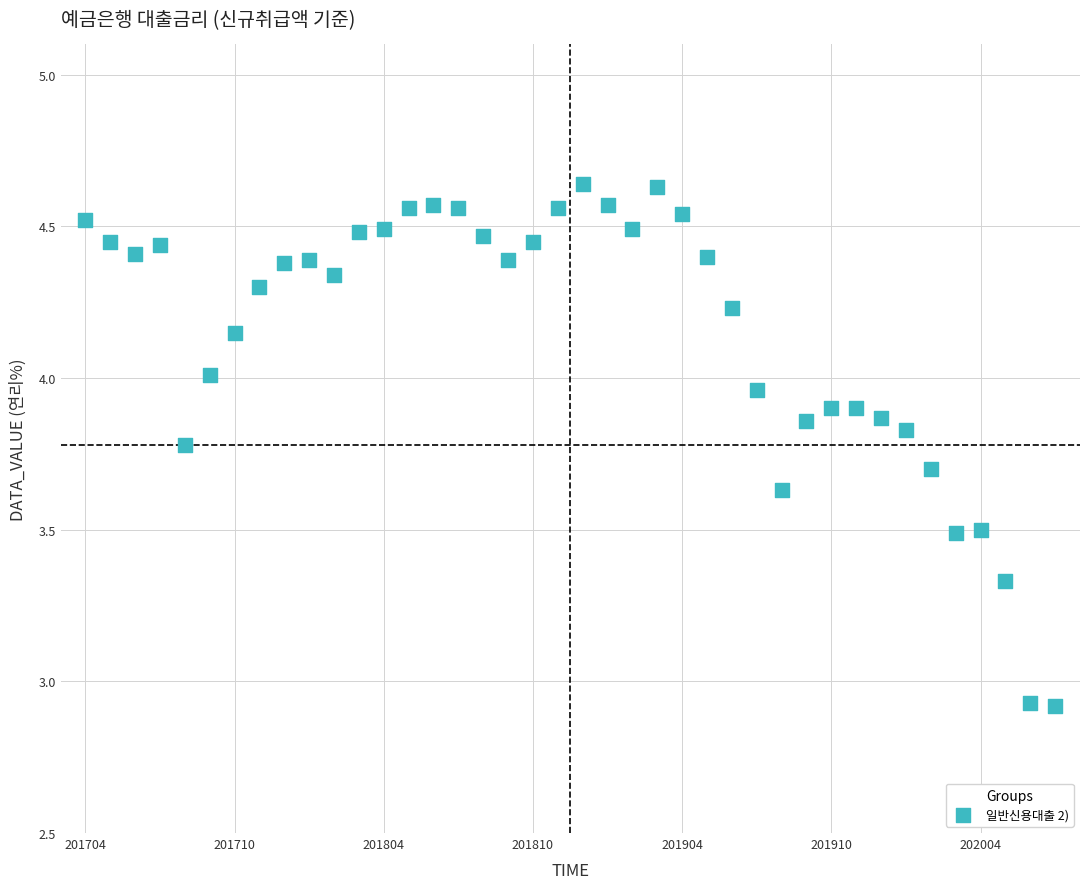

What is the range of Y values (max minus min)?

1.7